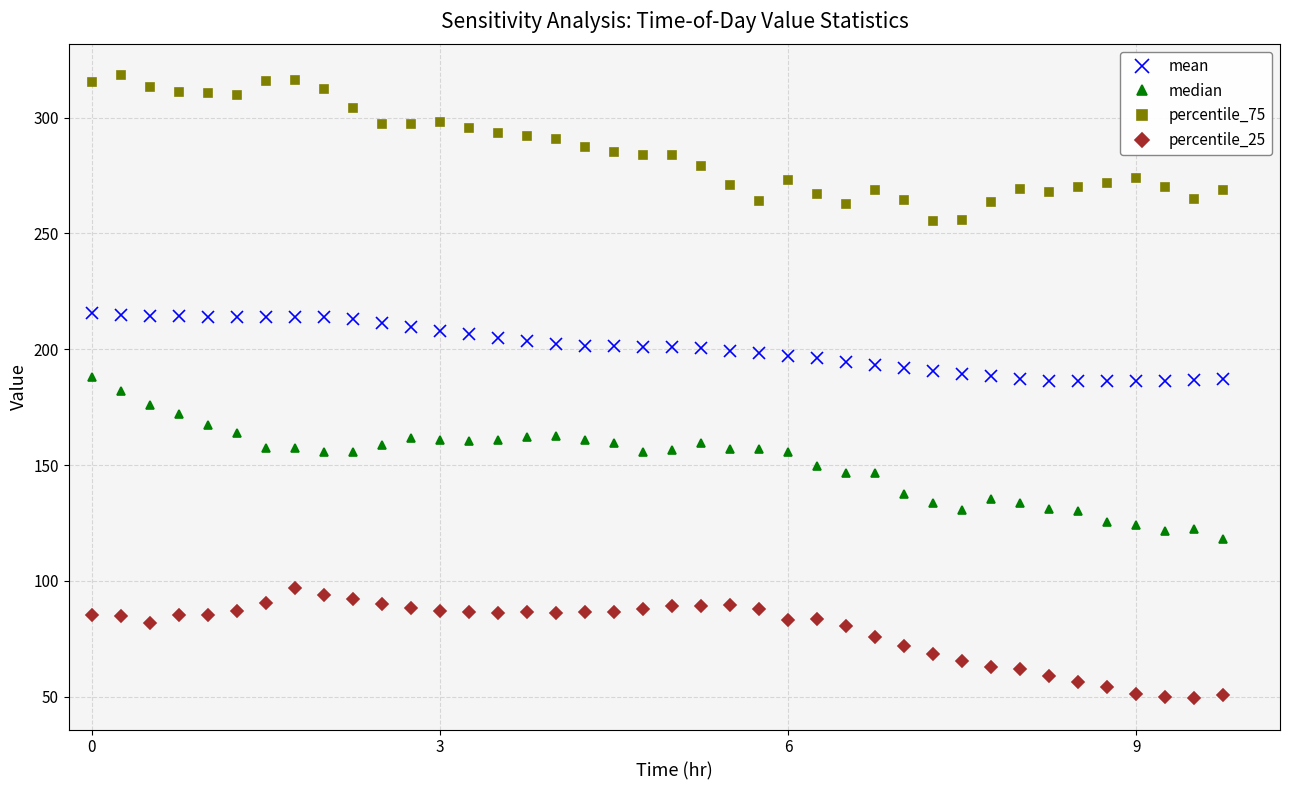

List the series in order of their peak value, highest first.

percentile_75, mean, median, percentile_25